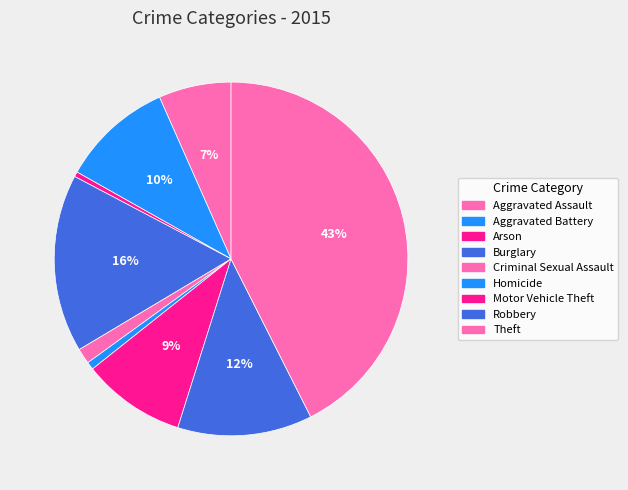

Combined, what portion of the pie is Criminal Sexual Assault and Robbery?

13.7%